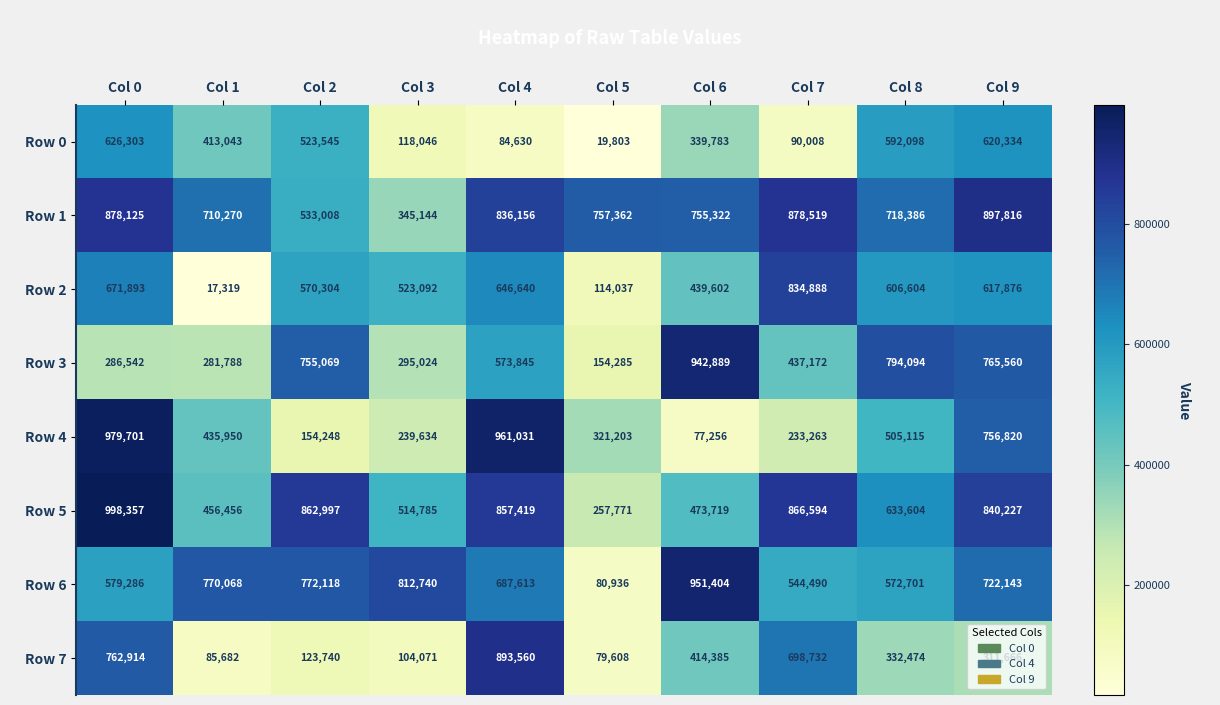

List the series in order of their peak value, lowest first.

Row 0, Row 2, Row 7, Row 1, Row 3, Row 6, Row 4, Row 5